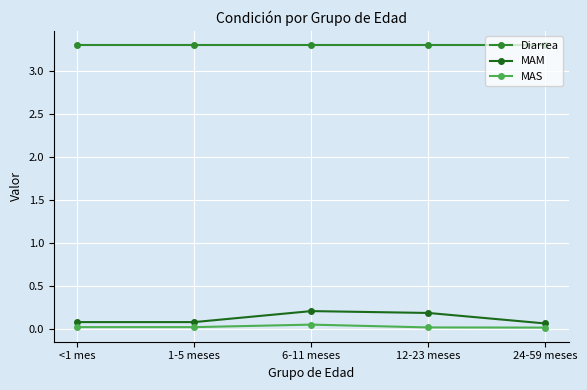

The MAM series shows 0.2 at 12-23 meses. True or false?

True